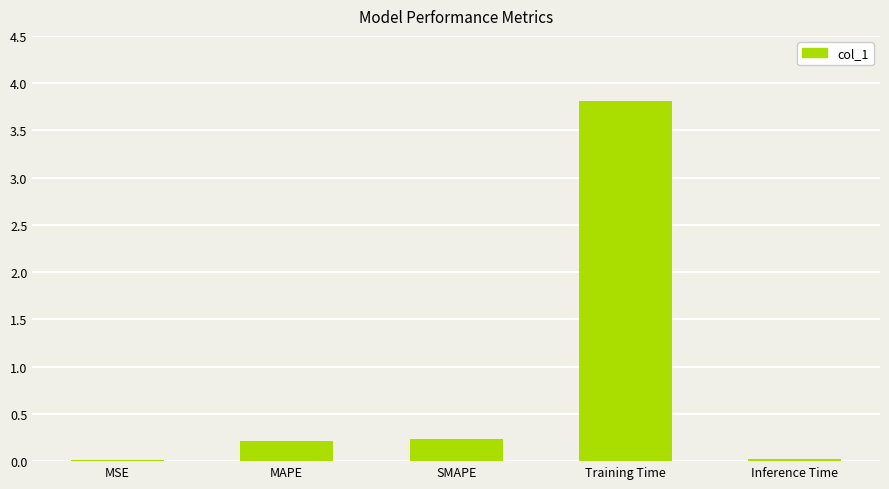

What is the sum of the values at SMAPE and MAPE?

0.4